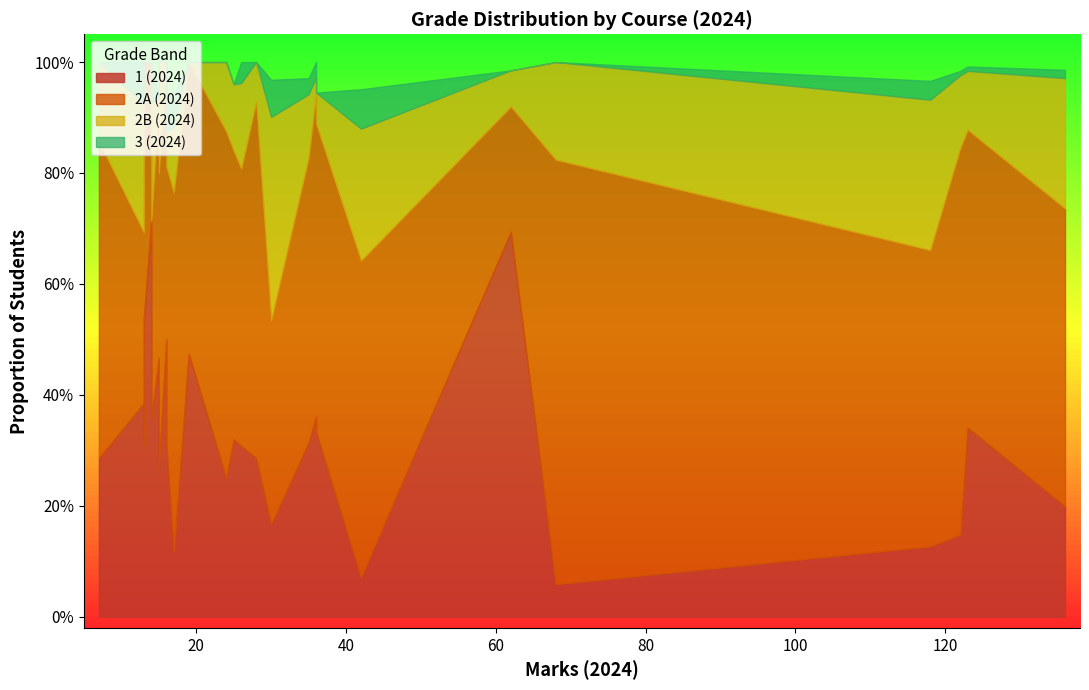

True or false: 2B (2024) and 2A (2024) intersect in this chart.

False